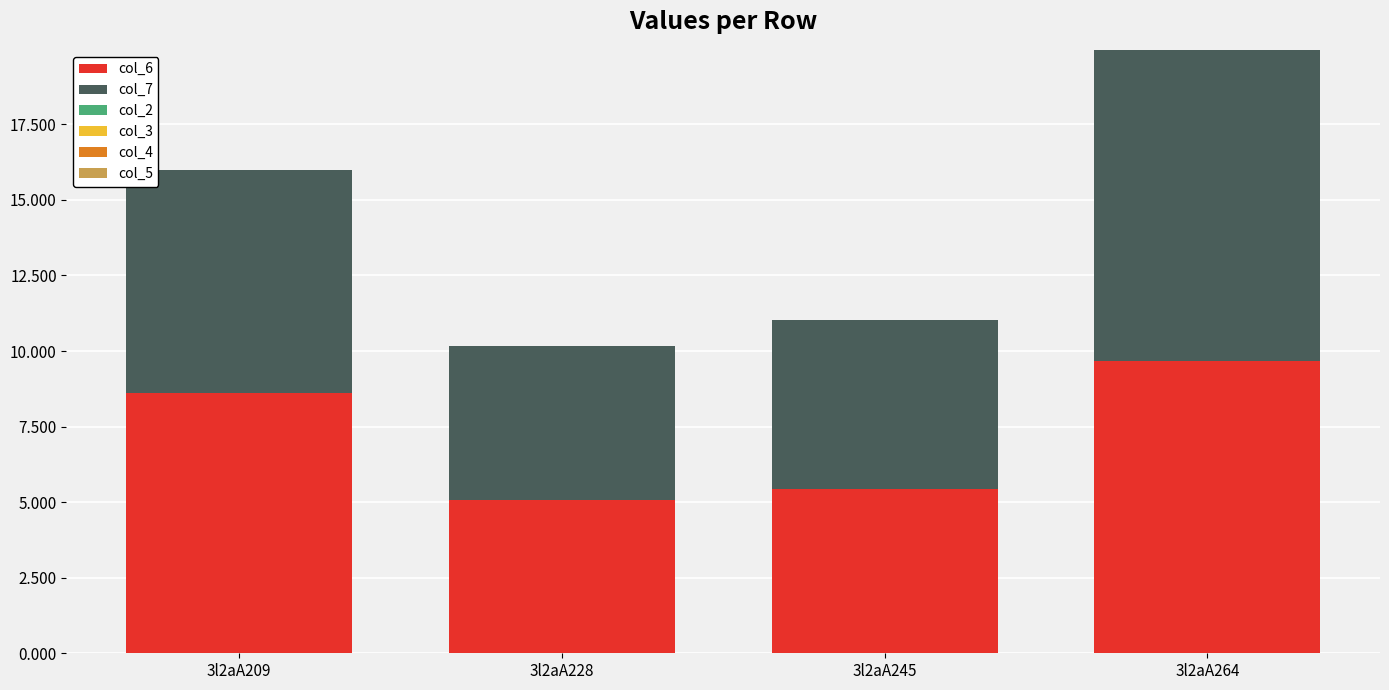

Is it true that col_6 equals 5.4 at 3l2aA245?

True